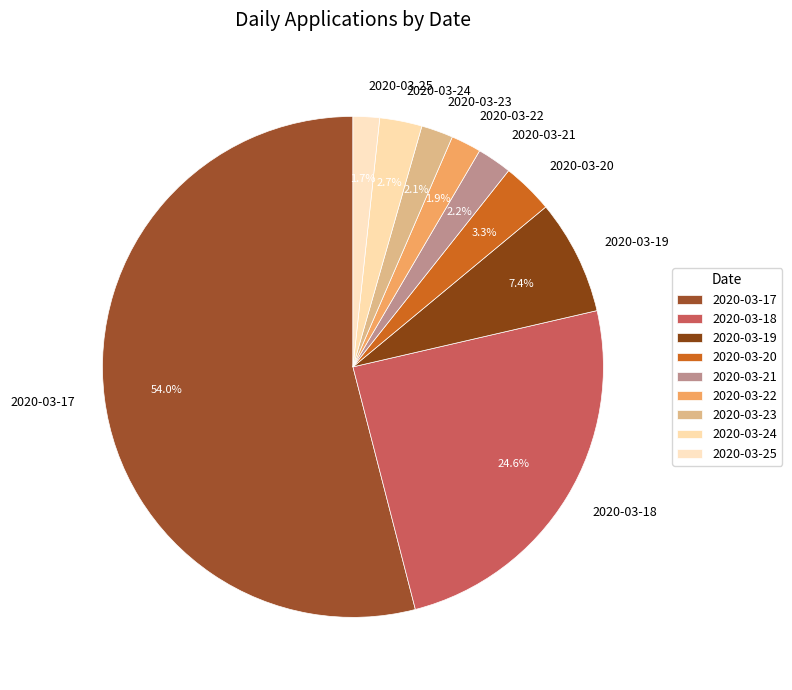

Between 2020-03-21 and 2020-03-19, which is larger?

2020-03-19